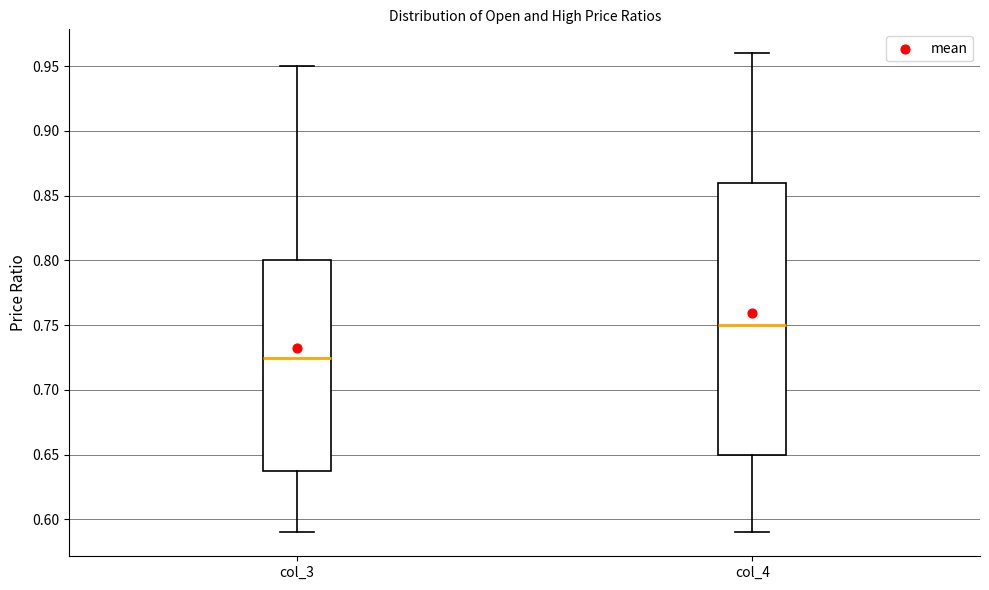

Reading left to right, transcribe this box plot: for each box, give where its median line is, the range the box spans, and where its two whiskers end, as read against the y-axis. The values are not printed on the chart, so give them approximately, as read against the axis.

col_3: median 0.725, box 0.640 to 0.800, whiskers 0.590 to 0.950
col_4: median 0.750, box 0.650 to 0.860, whiskers 0.590 to 0.960